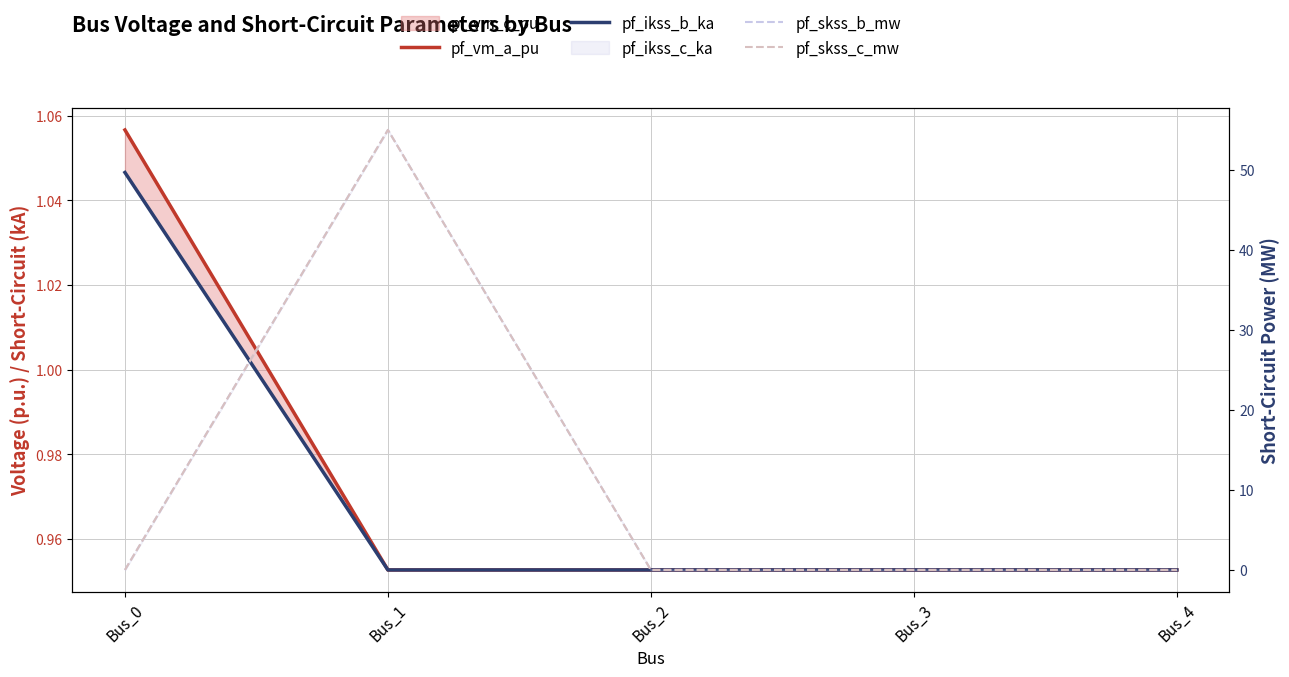

List the labels in order of pf_skss_b_mw value, largest first.

Bus_1, Bus_0, Bus_2, Bus_3, Bus_4